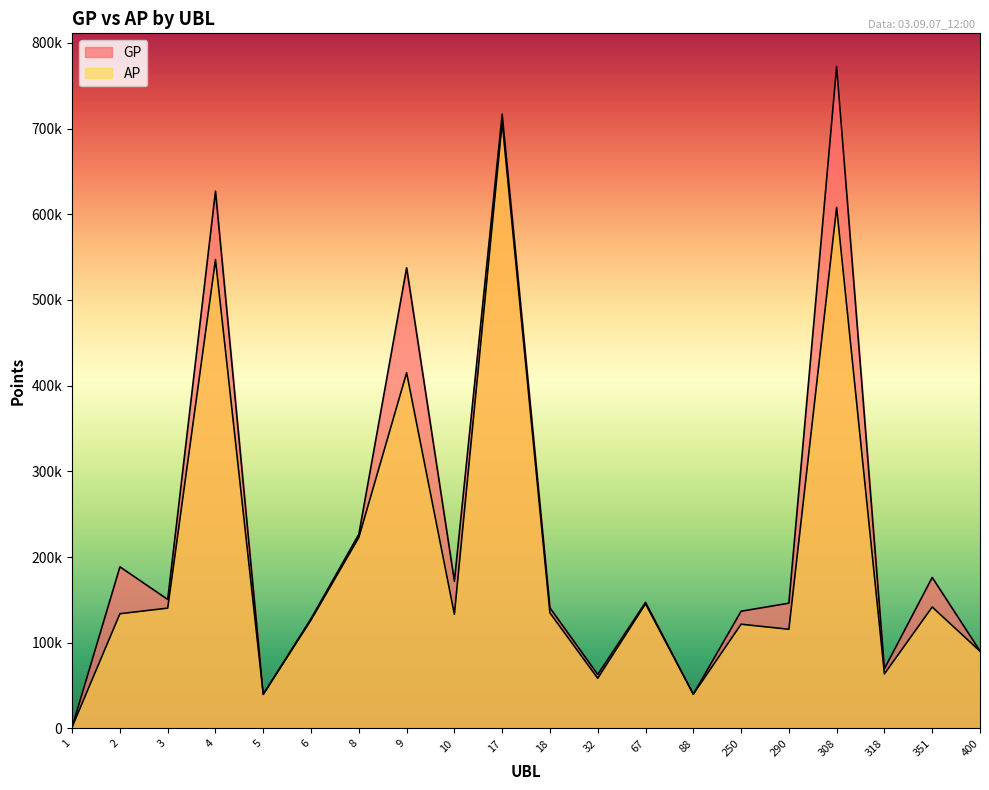

What is the value of the GP point at the 10th from the left?

716730